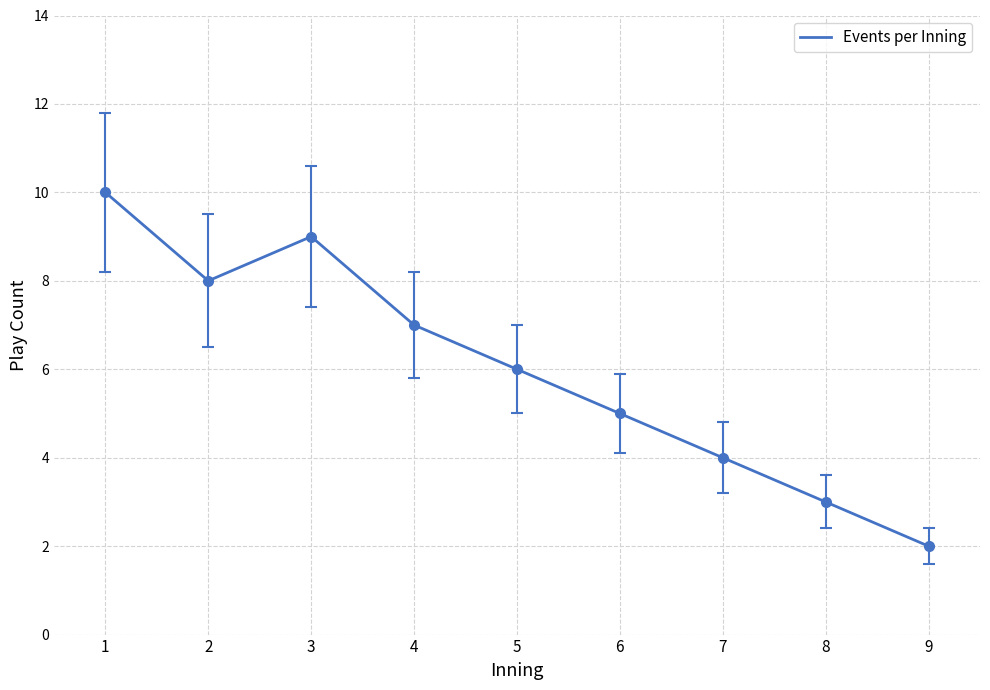

Is it true that the value at 7 is 6?

False